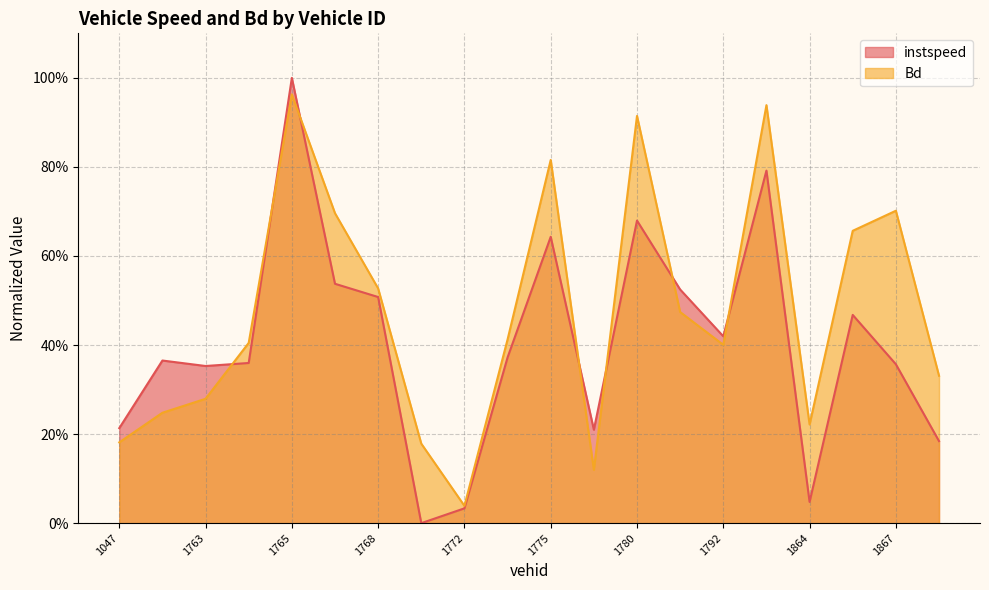

Where is Bd nearest to the value 0?

1772